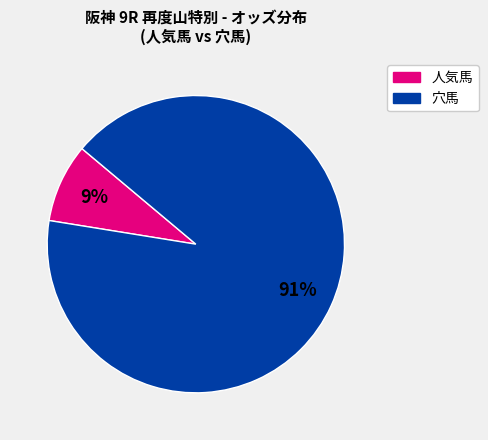

Is there any slice that represents more than half of the pie?

Yes